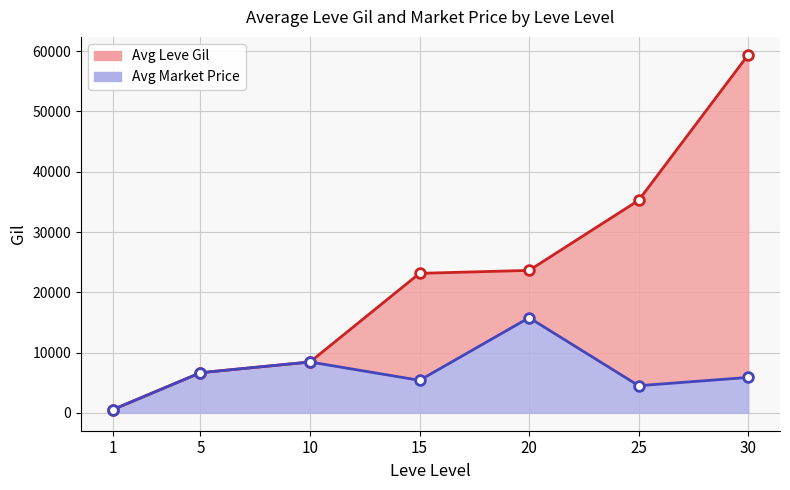

What is the value of the Avg Leve Gil point at the 1st from the left?

531.7